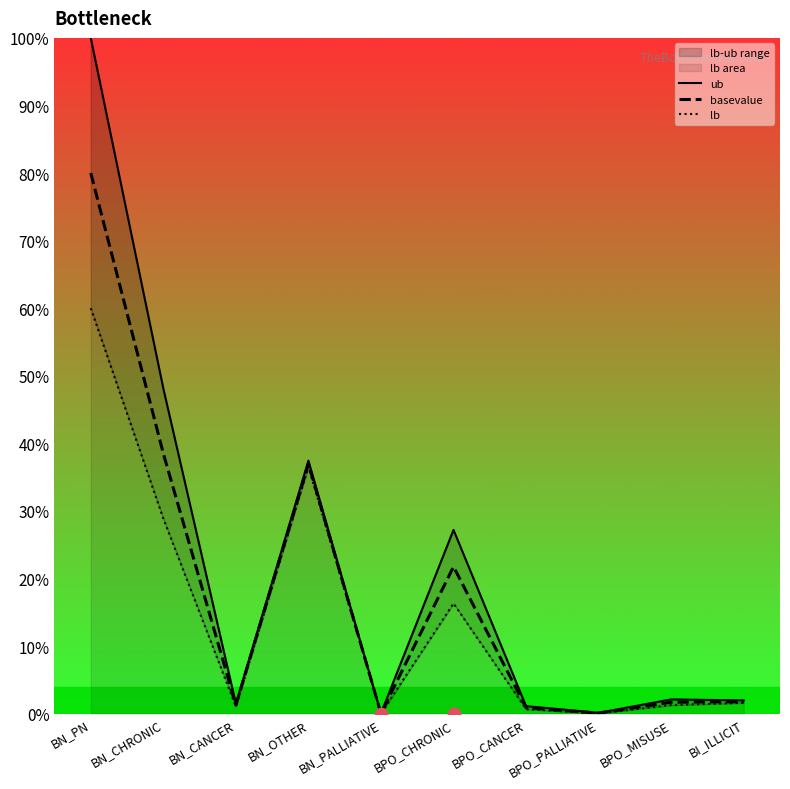

Is the value of basevalue at BN_PALLIATIVE greater than the value of ub at BN_OTHER?

No